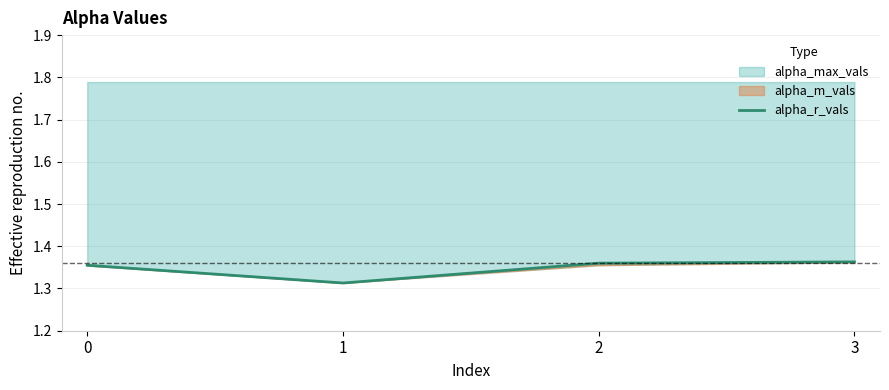

What is the value of the 2nd point from the left?

1.3